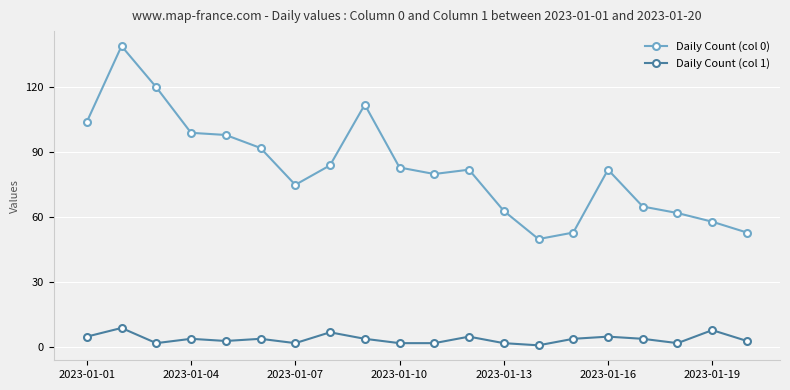

How many categories are shown in the chart?

20